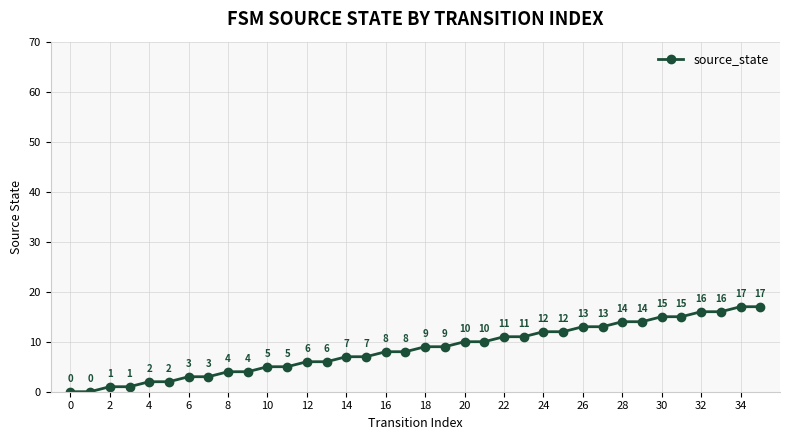

Does the chart display data point markers on the line(s)?

Yes